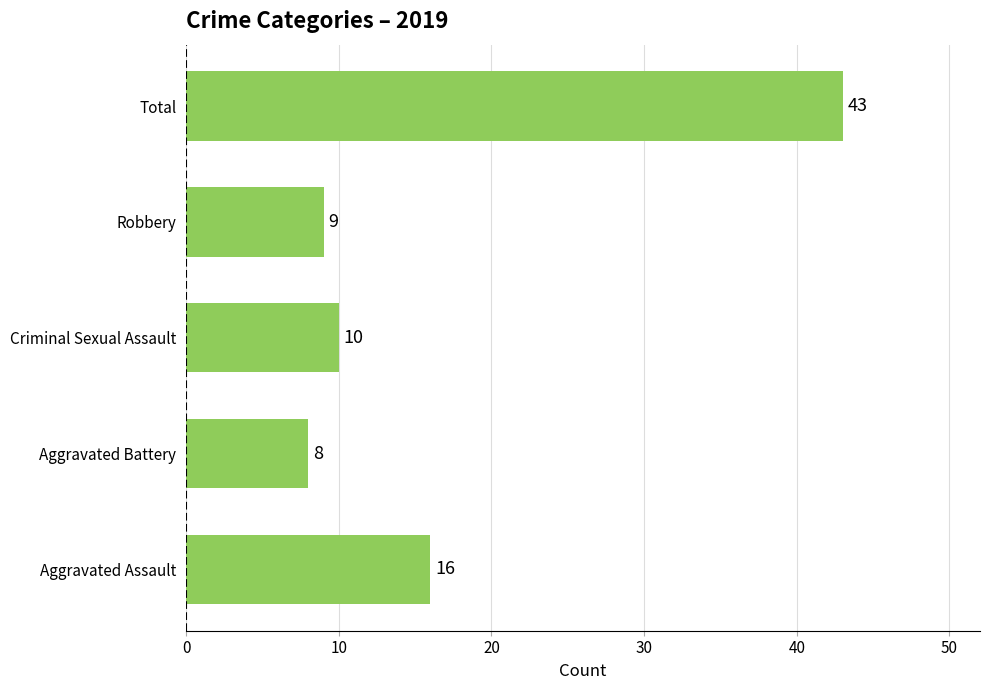

At which category does the chart reach its minimum across all series?

Aggravated Battery